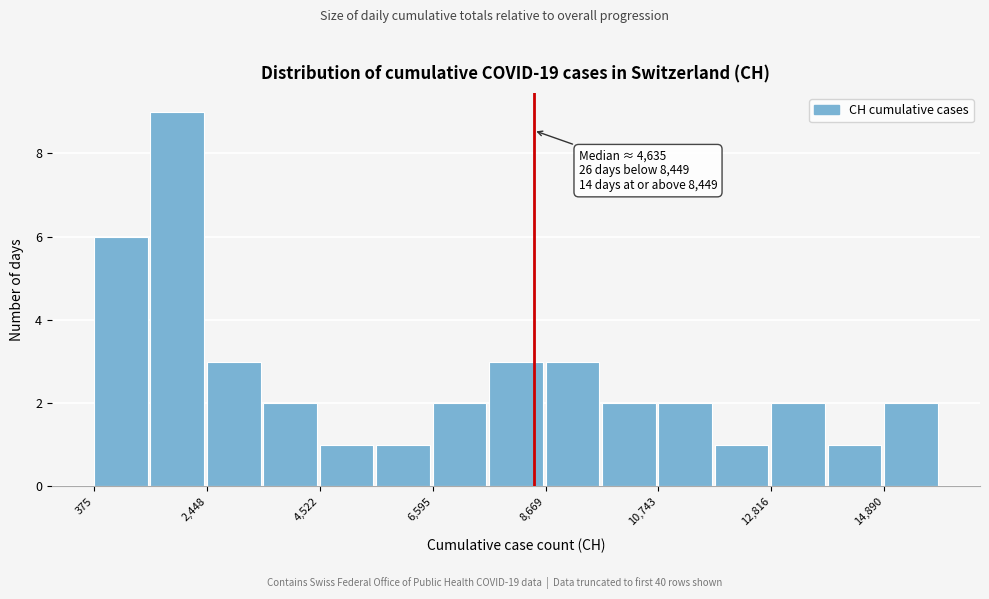

Read against the x-axis, roughly where is the centre of the tallest bar?

2000